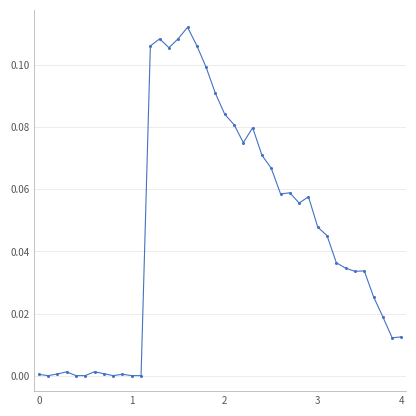

True or false: there are more than 0 points higher than both neighbors.

True